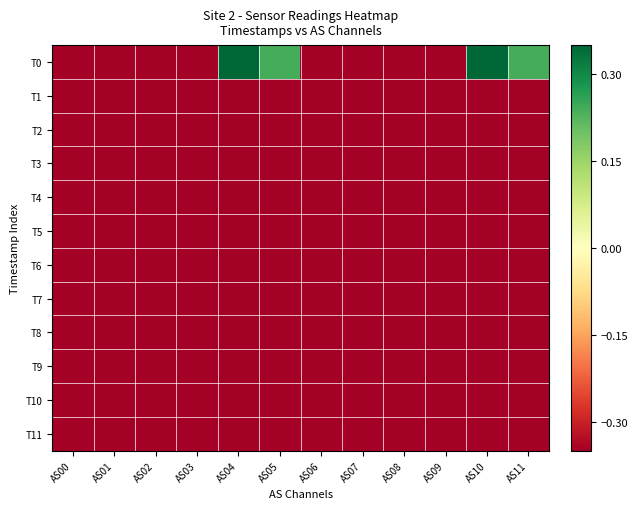

Which series has the largest total across all categories?

T0